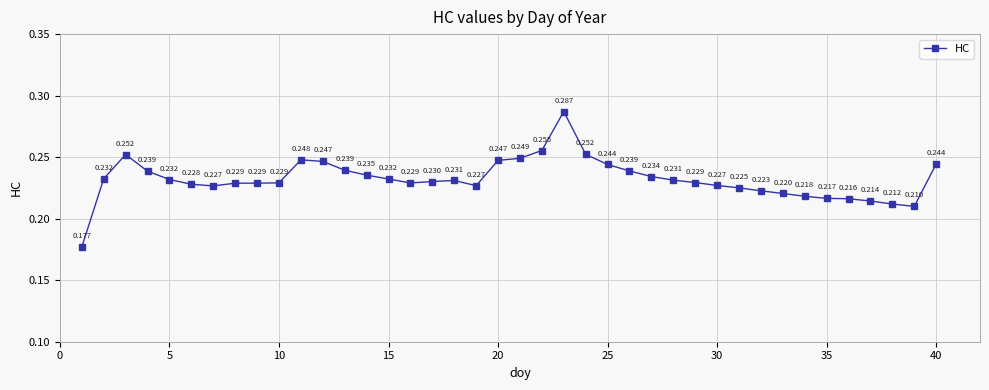

True or false: the data has more than 0 interior local peaks.

True